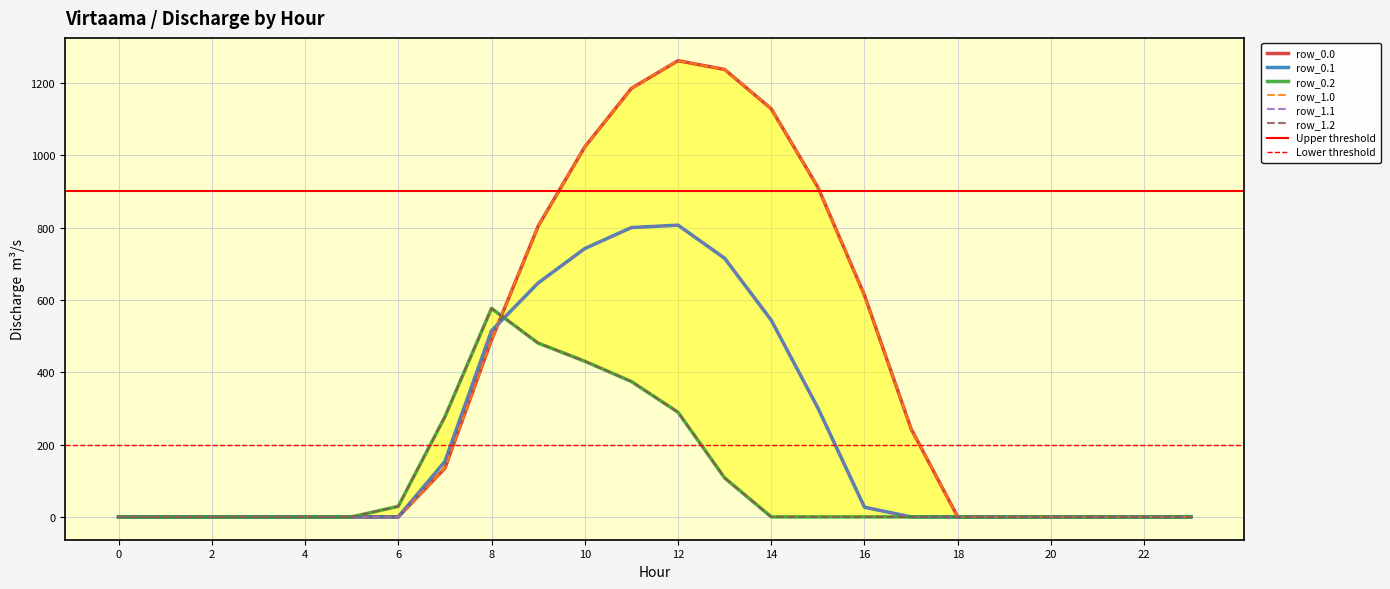

List the labels in order of row_0.2 value, largest first.

8, 9, 10, 11, 12, 7, 13, 6, 0, 1, 2, 3, 4, 5, 14, 15, 16, 17, 18, 19, 20, 21, 22, 23